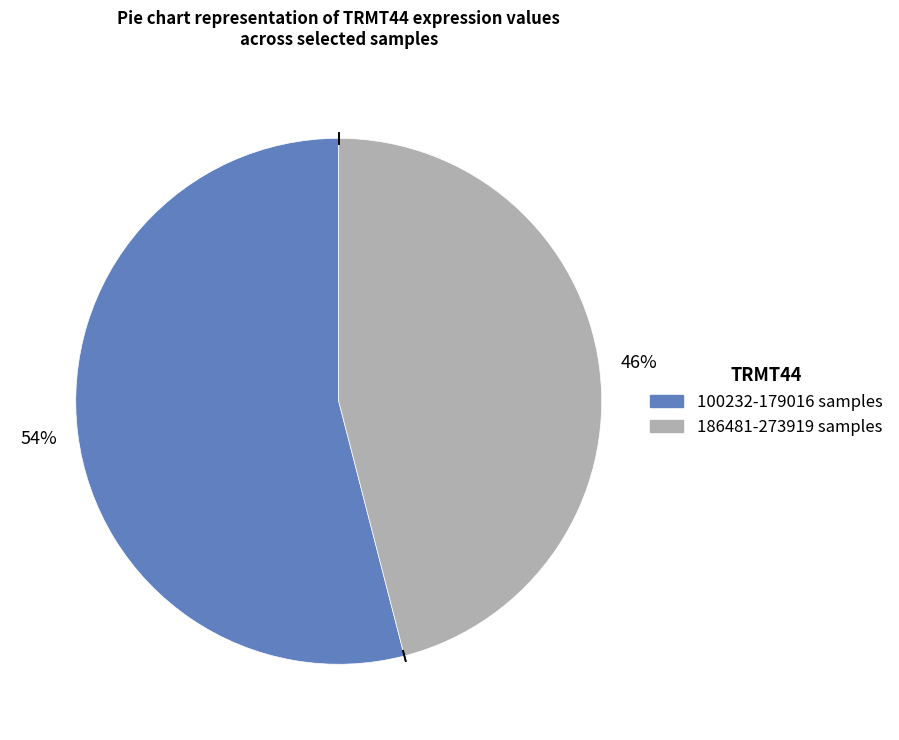

Is there a majority slice in this chart?

Yes